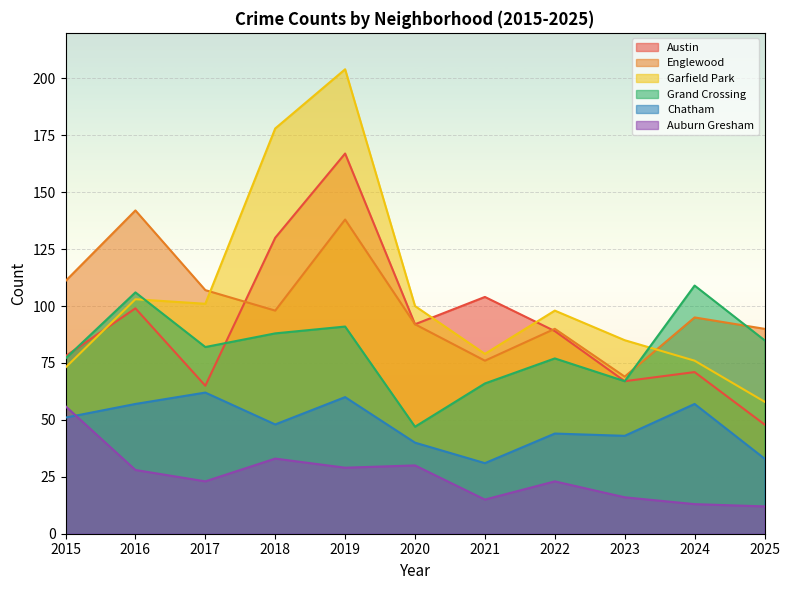

Which series has the largest range (max minus min)?

Garfield Park